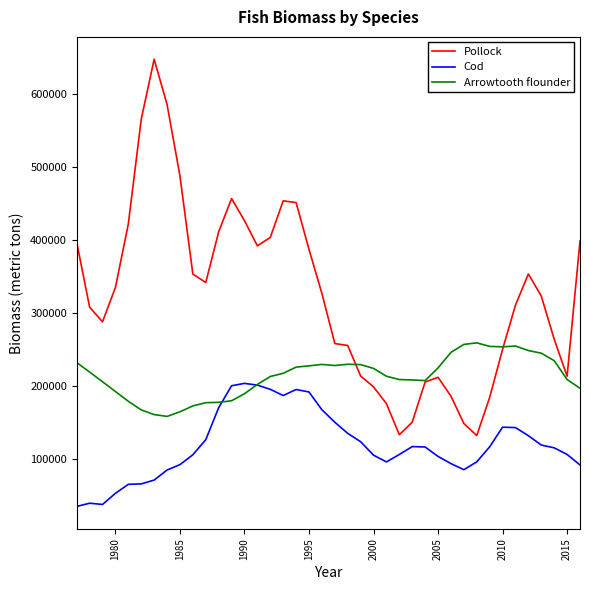

What is the maximum value shown in the chart?

647861.0